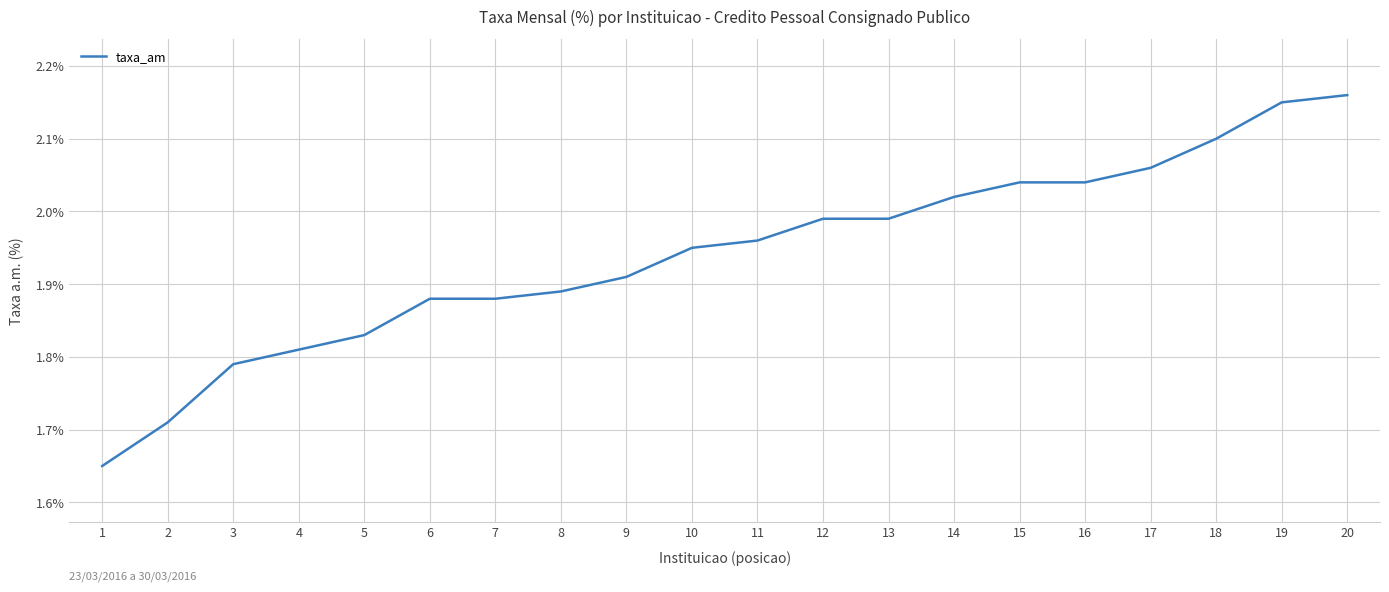

Which has a higher value, 14 or 12?

14